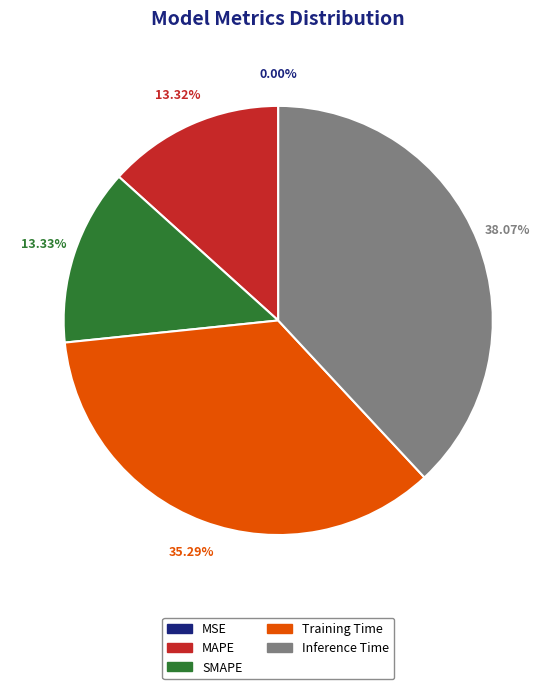

What is the total percentage of SMAPE and MAPE?

26.6%